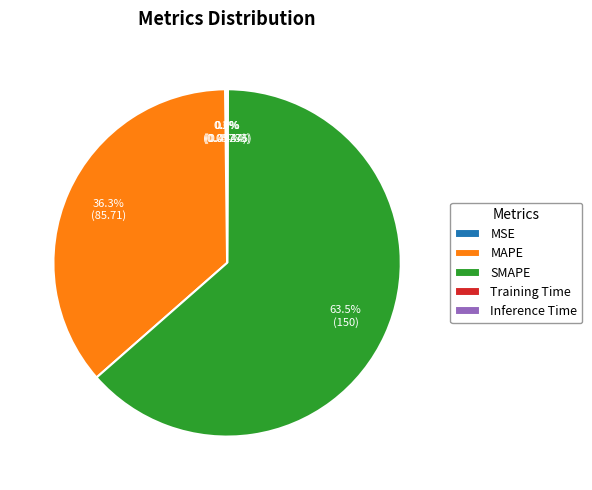

To the nearest percent, what portion does MAPE represent?

36%